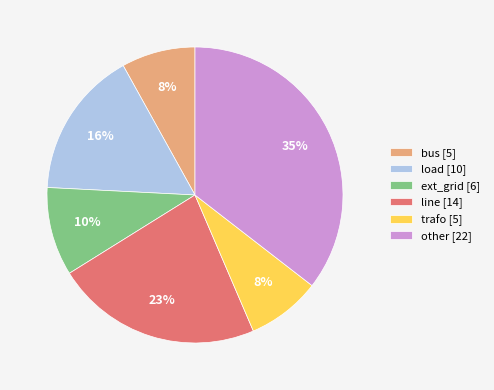

Does trafo account for over 50% of the chart?

No